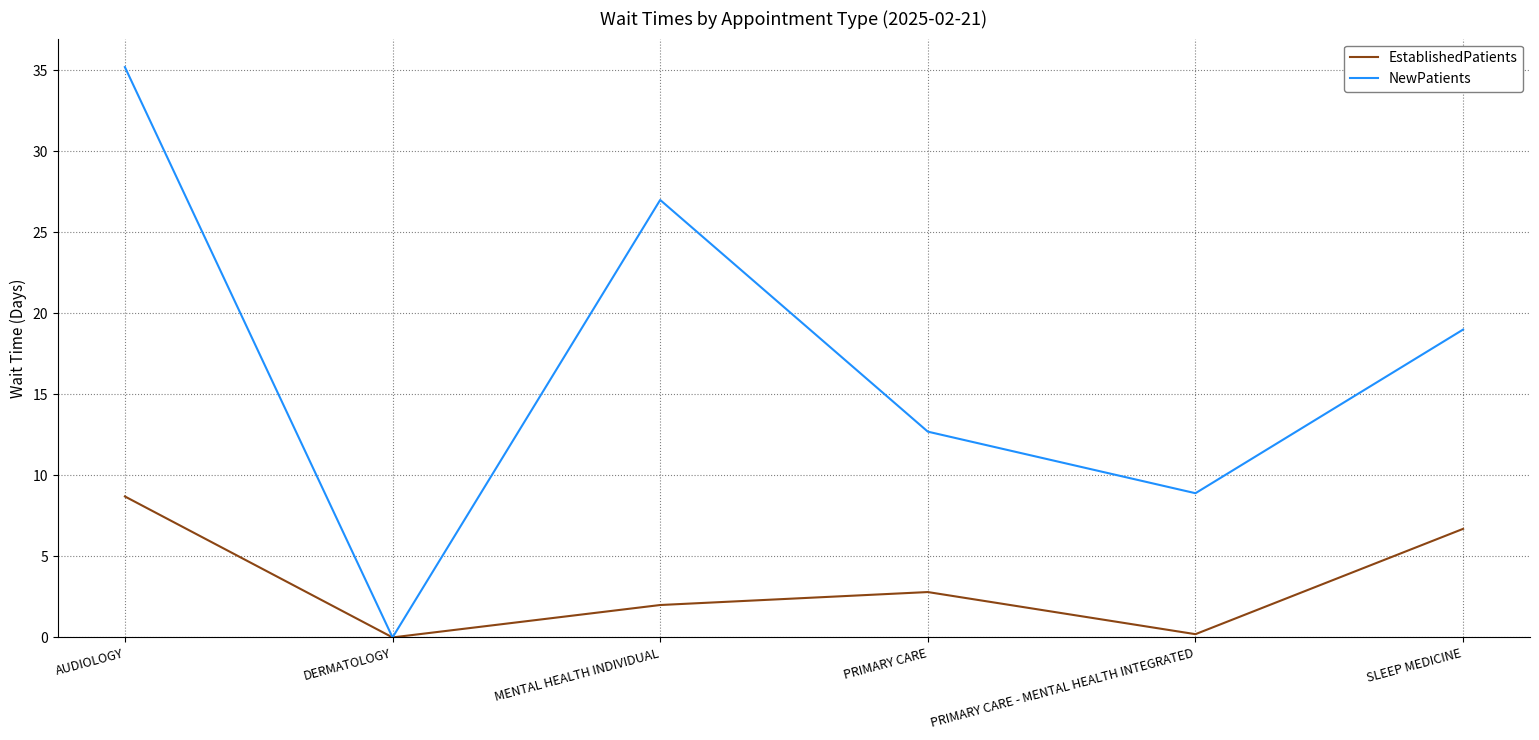

Where does the EstablishedPatients series first go above 2?

AUDIOLOGY